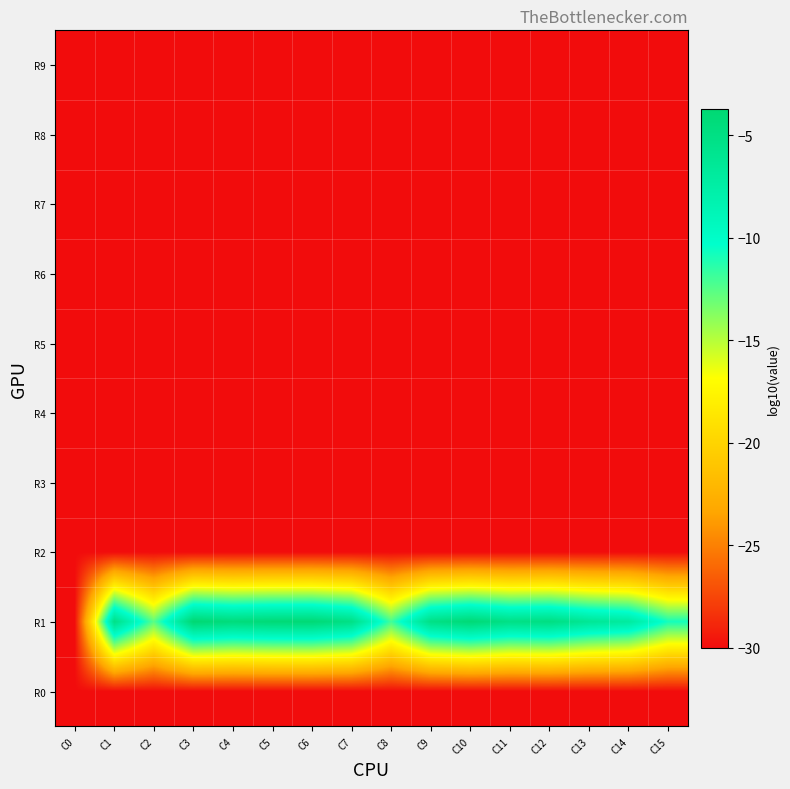

Reading left to right, what are all the values shown in this chart?

R0: C0=-30.0	C1=-30.0	C2=-30.0	C3=-30.0	C4=-30.0	C5=-30.0	C6=-30.0	C7=-30.0	C8=-30.0	C9=-30.0	C10=-30.0	C11=-30.0	C12=-30.0	C13=-30.0	C14=-30.0	C15=-30.0
R1: C0=-30.0	C1=-5.2	C2=-12.6	C3=-3.7	C4=-4.4	C5=-4.0	C6=-4.0	C7=-5.2	C8=-12.0	C9=-5.2	C10=-4.0	C11=-5.2	C12=-4.9	C13=-6.3	C14=-7.0	C15=-10.8
R2: C0=-30.0	C1=-30.0	C2=-30.0	C3=-30.0	C4=-30.0	C5=-30.0	C6=-30.0	C7=-30.0	C8=-30.0	C9=-30.0	C10=-30.0	C11=-30.0	C12=-30.0	C13=-30.0	C14=-30.0	C15=-30.0
R3: C0=-30.0	C1=-30.0	C2=-30.0	C3=-30.0	C4=-30.0	C5=-30.0	C6=-30.0	C7=-30.0	C8=-30.0	C9=-30.0	C10=-30.0	C11=-30.0	C12=-30.0	C13=-30.0	C14=-30.0	C15=-30.0
R4: C0=-30.0	C1=-30.0	C2=-30.0	C3=-30.0	C4=-30.0	C5=-30.0	C6=-30.0	C7=-30.0	C8=-30.0	C9=-30.0	C10=-30.0	C11=-30.0	C12=-30.0	C13=-30.0	C14=-30.0	C15=-30.0
R5: C0=-30.0	C1=-30.0	C2=-30.0	C3=-30.0	C4=-30.0	C5=-30.0	C6=-30.0	C7=-30.0	C8=-30.0	C9=-30.0	C10=-30.0	C11=-30.0	C12=-30.0	C13=-30.0	C14=-30.0	C15=-30.0
R6: C0=-30.0	C1=-30.0	C2=-30.0	C3=-30.0	C4=-30.0	C5=-30.0	C6=-30.0	C7=-30.0	C8=-30.0	C9=-30.0	C10=-30.0	C11=-30.0	C12=-30.0	C13=-30.0	C14=-30.0	C15=-30.0
R7: C0=-30.0	C1=-30.0	C2=-30.0	C3=-30.0	C4=-30.0	C5=-30.0	C6=-30.0	C7=-30.0	C8=-30.0	C9=-30.0	C10=-30.0	C11=-30.0	C12=-30.0	C13=-30.0	C14=-30.0	C15=-30.0
R8: C0=-30.0	C1=-30.0	C2=-30.0	C3=-30.0	C4=-30.0	C5=-30.0	C6=-30.0	C7=-30.0	C8=-30.0	C9=-30.0	C10=-30.0	C11=-30.0	C12=-30.0	C13=-30.0	C14=-30.0	C15=-30.0
R9: C0=-30.0	C1=-30.0	C2=-30.0	C3=-30.0	C4=-30.0	C5=-30.0	C6=-30.0	C7=-30.0	C8=-30.0	C9=-30.0	C10=-30.0	C11=-30.0	C12=-30.0	C13=-30.0	C14=-30.0	C15=-30.0